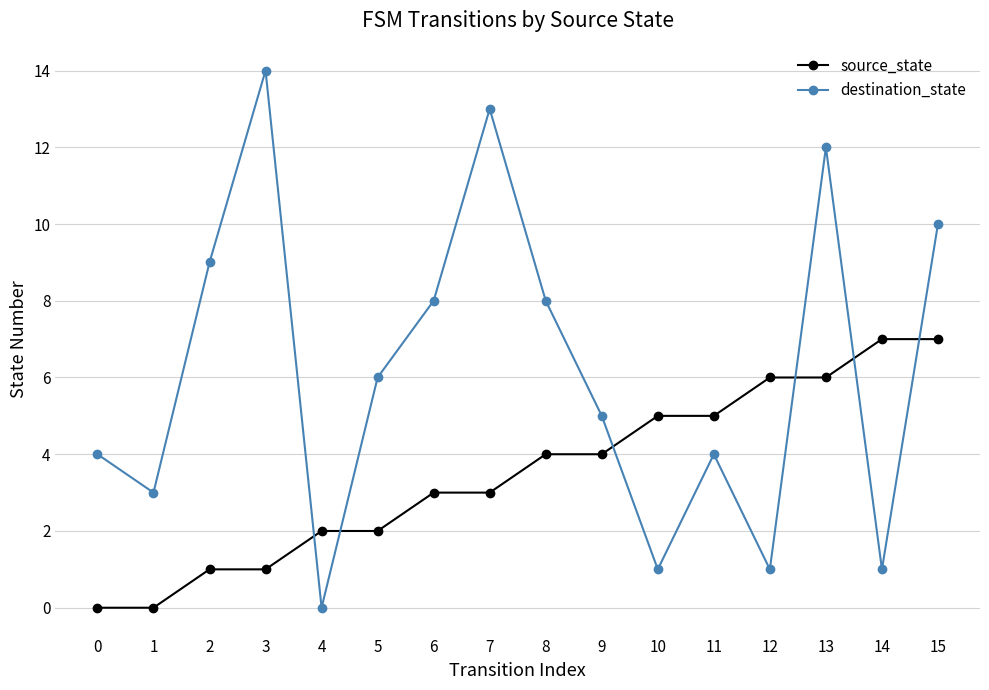

The source_state series shows 8 at 11. True or false?

False